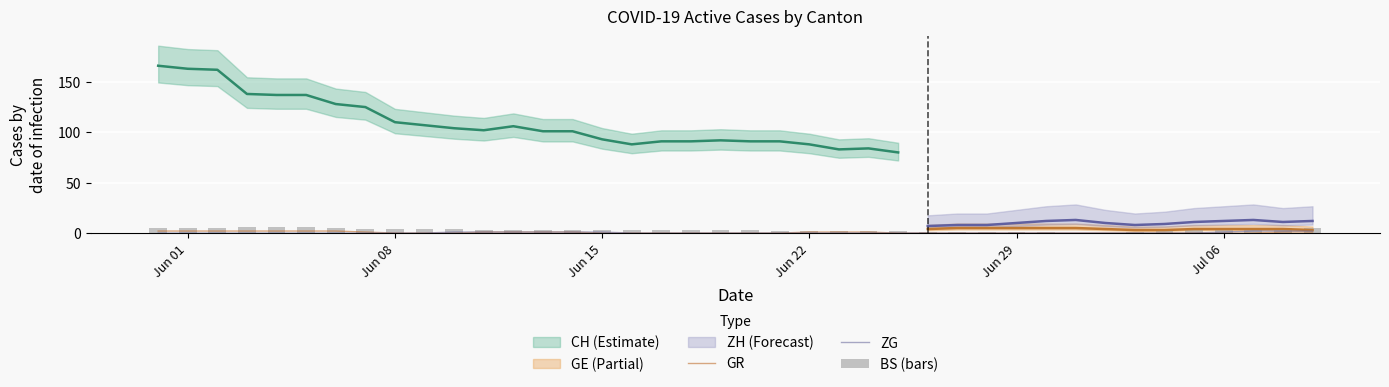

How many categories are shown in the chart?

40